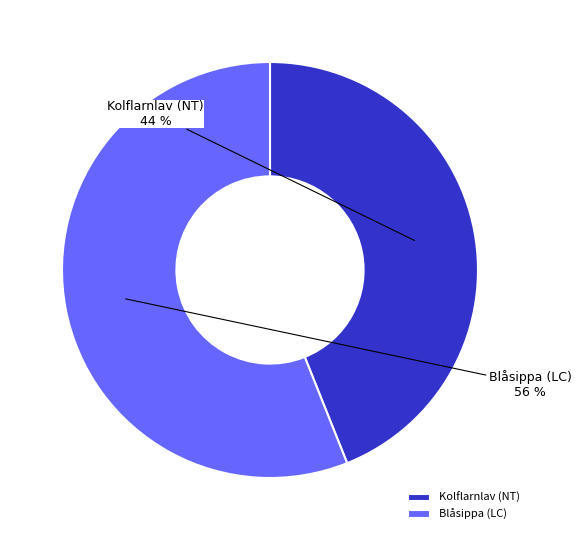

To the nearest percent, what is the difference between the largest and smallest slice percentages?

12%